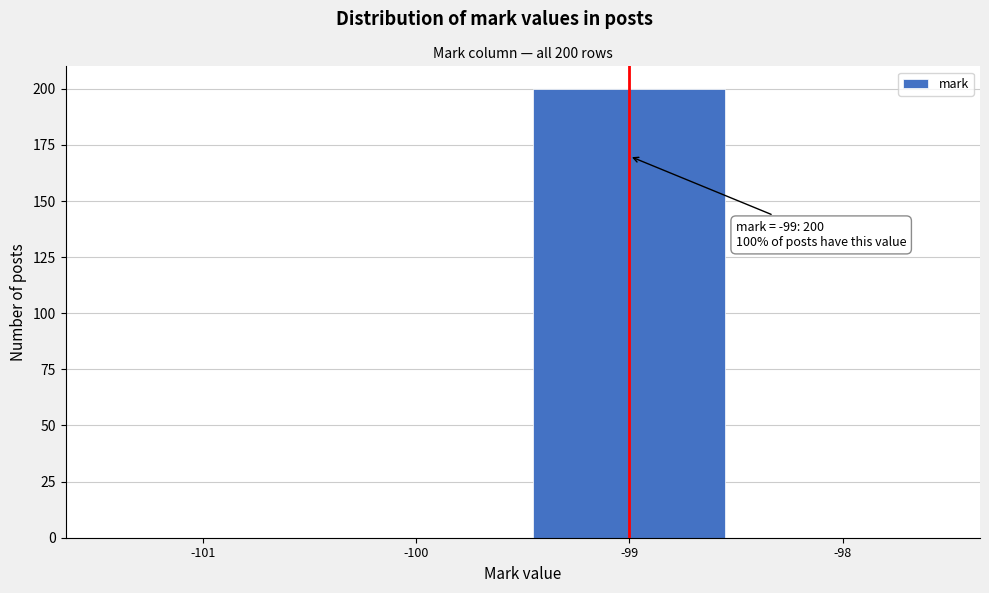

Over which range of the x-axis is the bar tallest?

-99.5 to -98.5